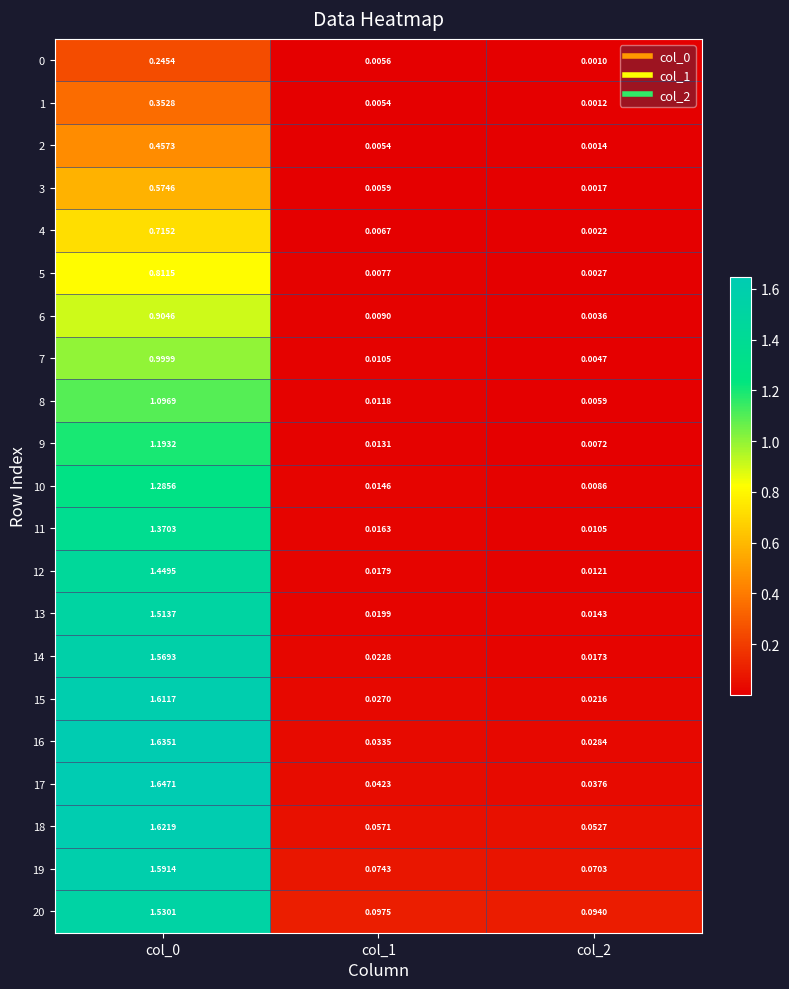

Is the value of 10 at col_1 greater than the value of 13 at col_0?

No